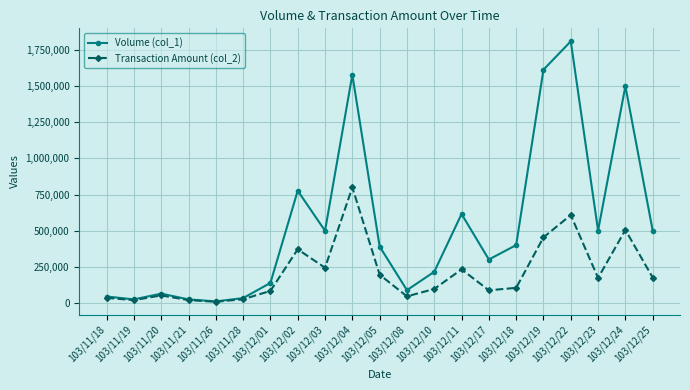

Is it true that Volume (col_1) equals 75518 at 103/12/01?

False